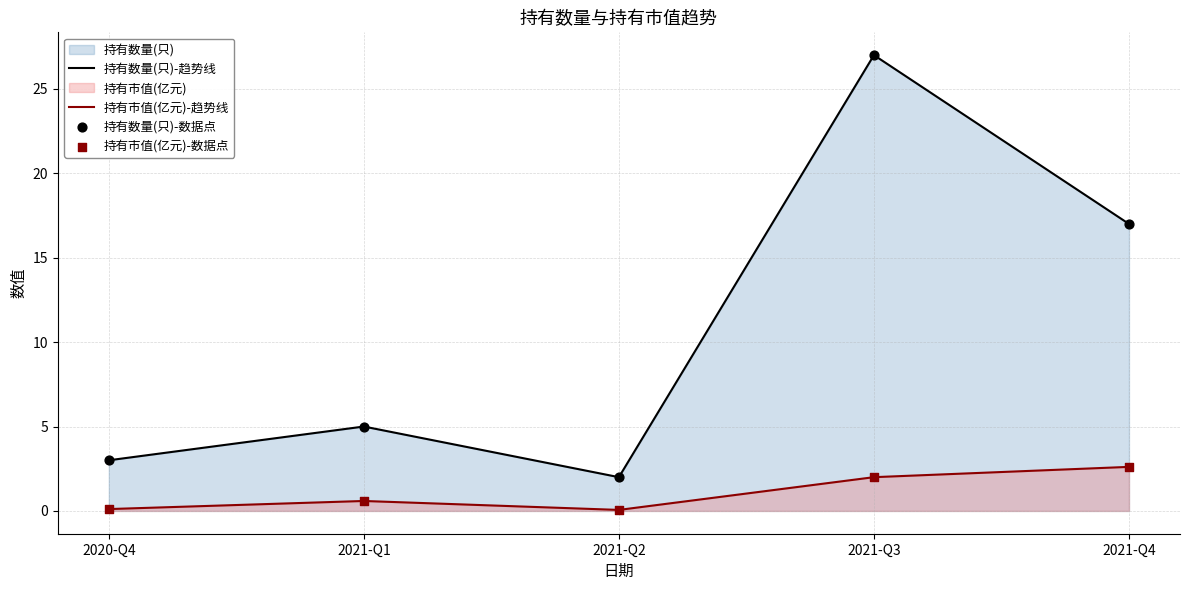

What is the total value across all series at 2021-Q2?

2.1